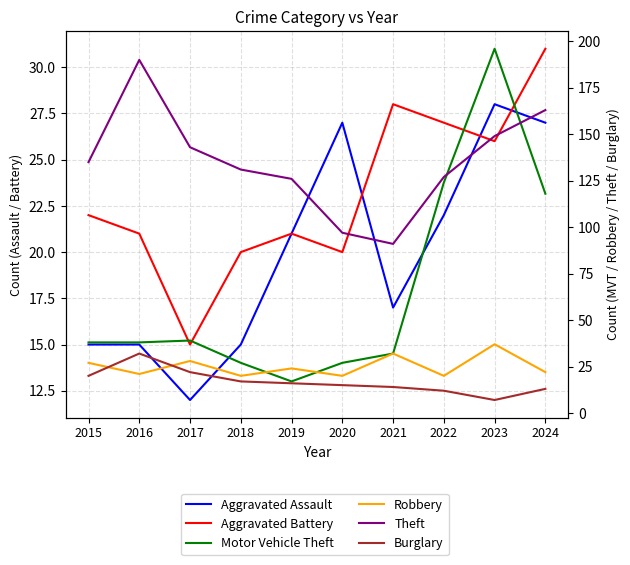

Reading left to right, list all the values displayed in this chart.

Aggravated Assault: 15	15	12	15	21	27	17	22	28	27
Aggravated Battery: 22	21	15	20	21	20	28	27	26	31
Motor Vehicle Theft: 38	38	39	27	17	27	32	124	196	118
Robbery: 27	21	28	20	24	20	32	20	37	22
Theft: 135	190	143	131	126	97	91	127	149	163
Burglary: 20	32	22	17	16	15	14	12	7	13